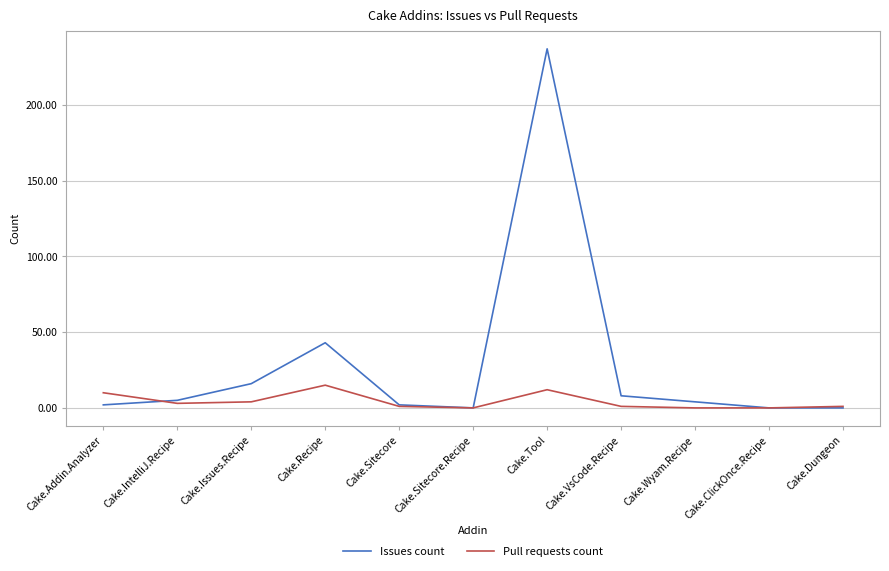

Rank the series at Cake.Tool from highest to lowest value.

Issues count, Pull requests count